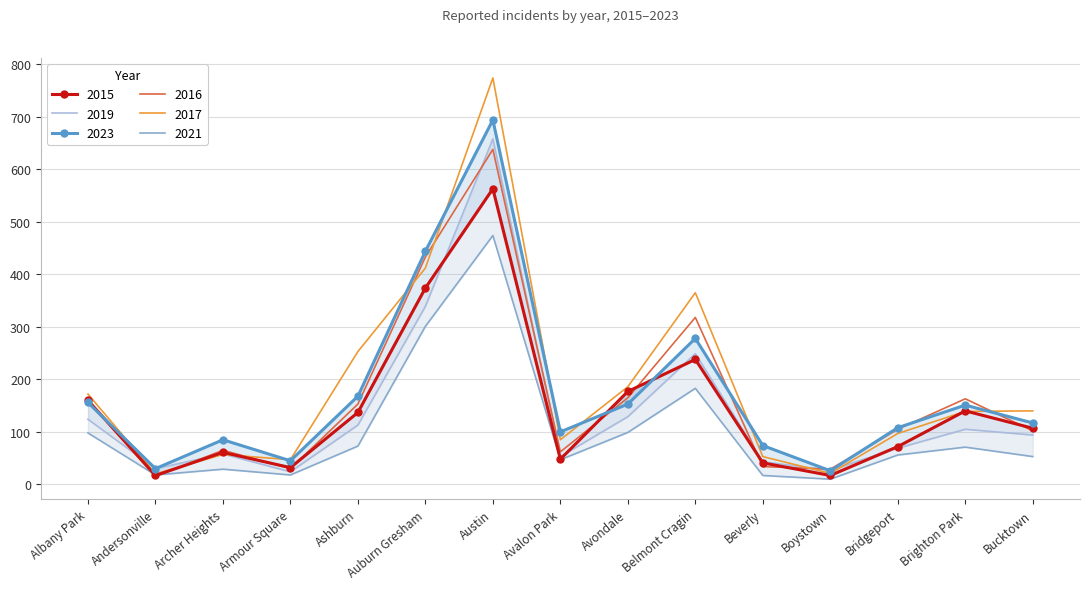

Between which two adjacent categories do 2019 and 2023 first intersect?

Beverly and Boystown